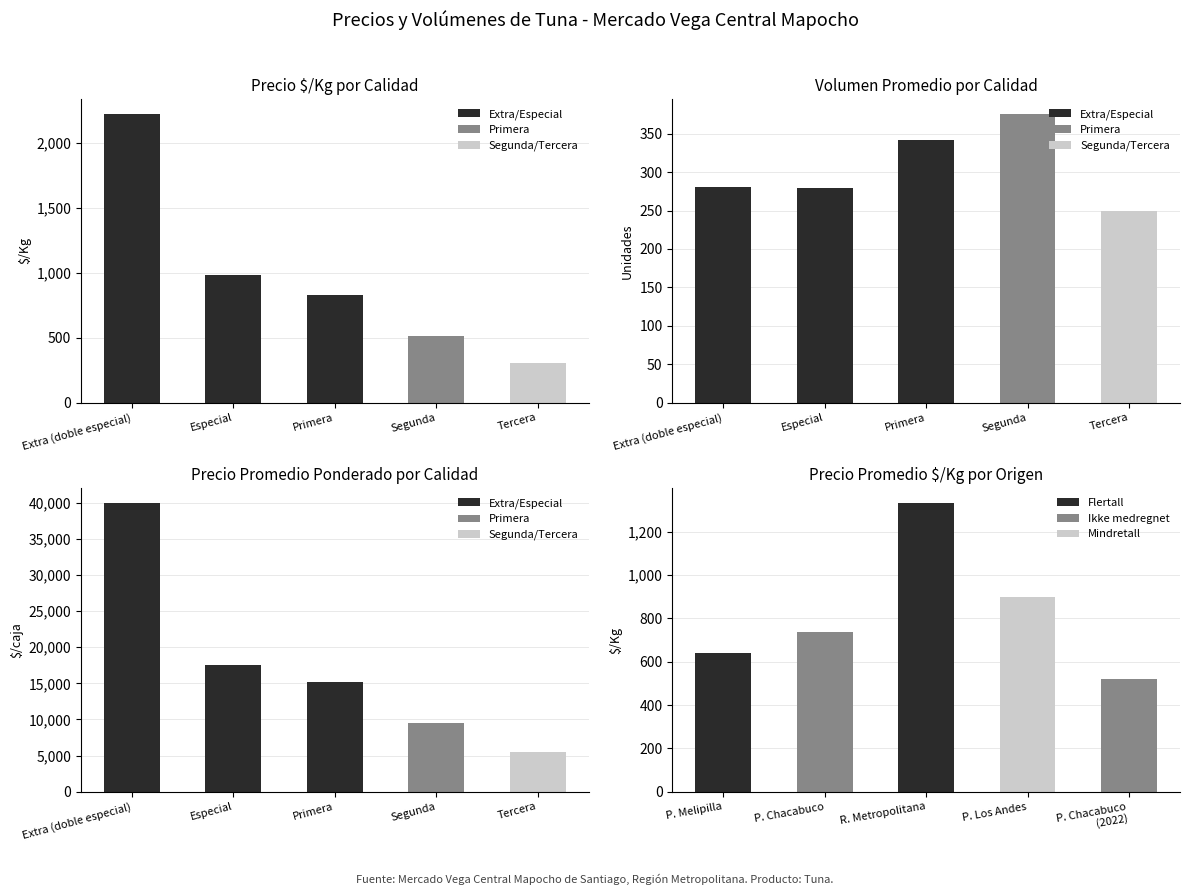

Between Segunda and Tercera, which series saw the biggest shift?

Precio promedio ponderado